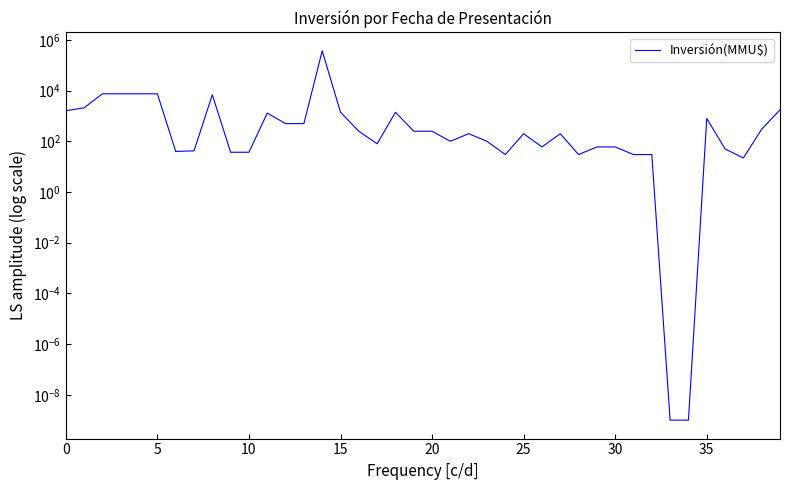

How many interior local peaks (higher than both neighbors) does the data have?

8